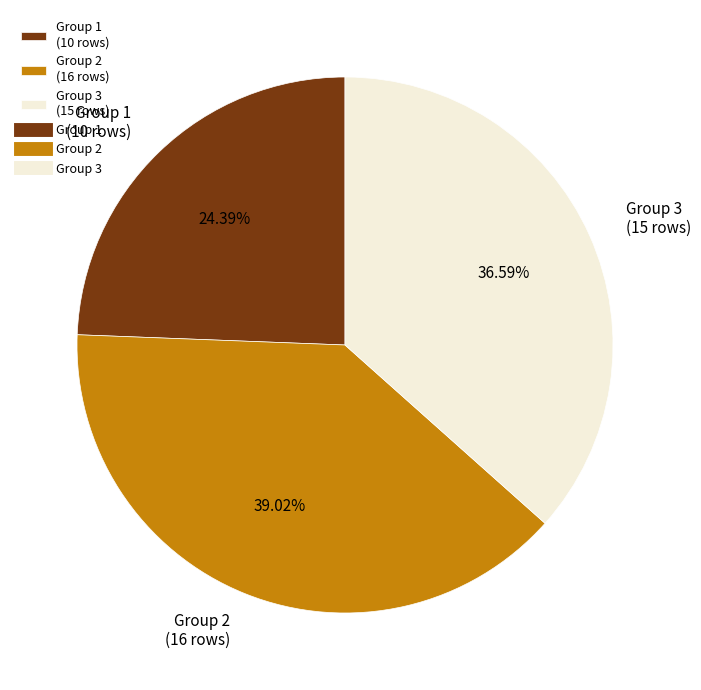

Is Group 3 (15 rows) the majority of the pie?

No